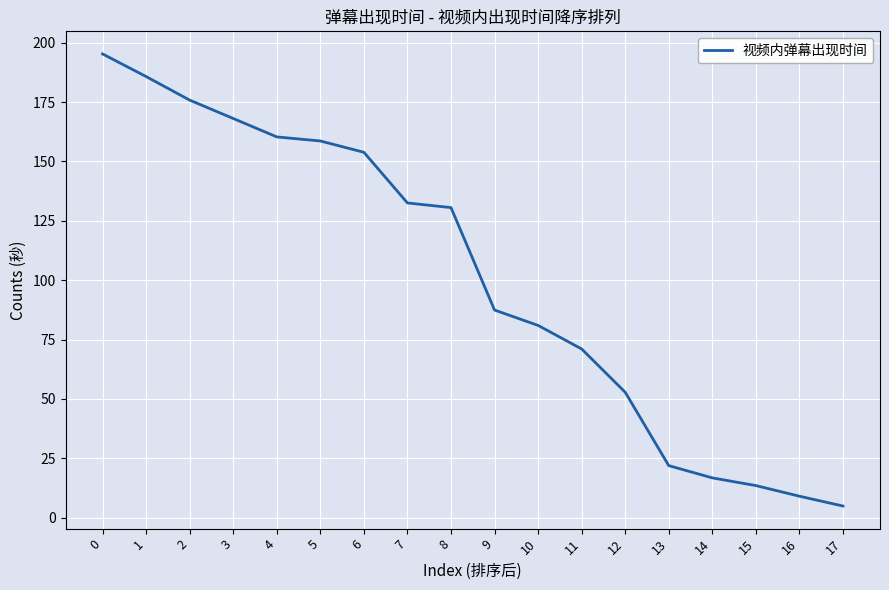

What is the maximum value shown in the chart?

195.3